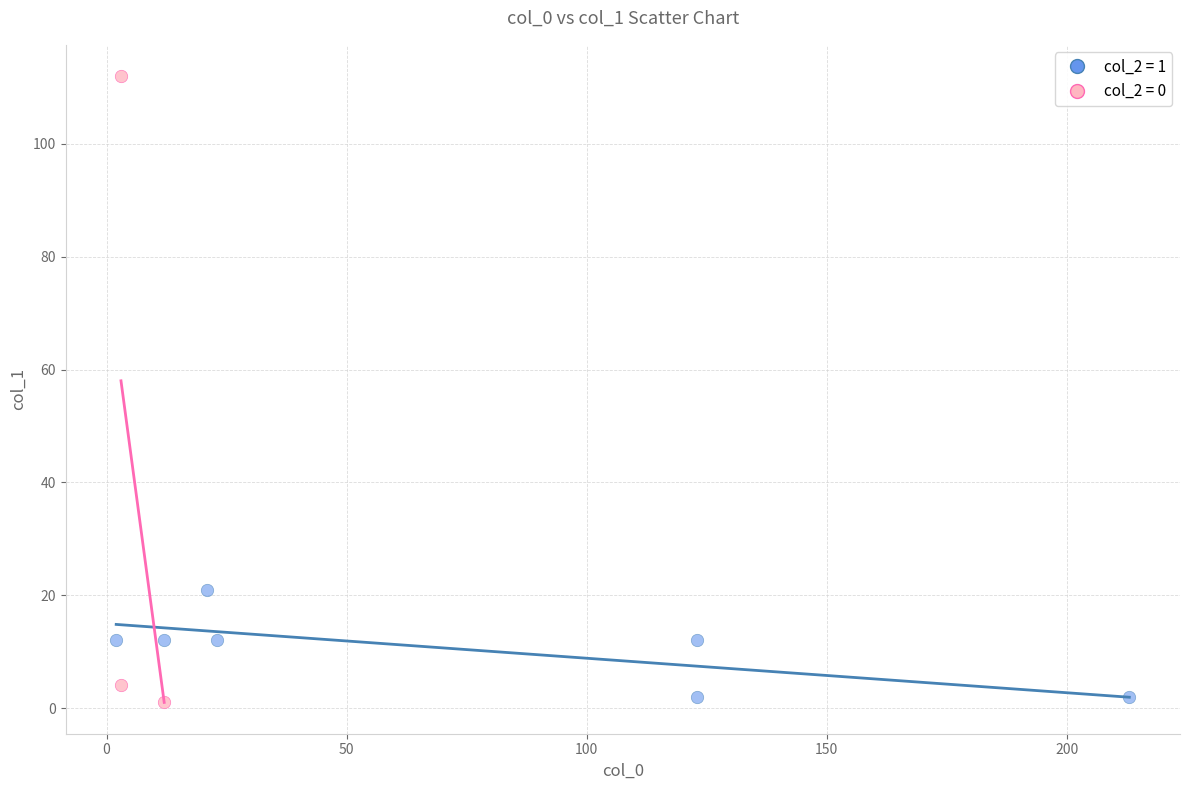

Which series reaches the maximum Y coordinate?

col_2 = 0